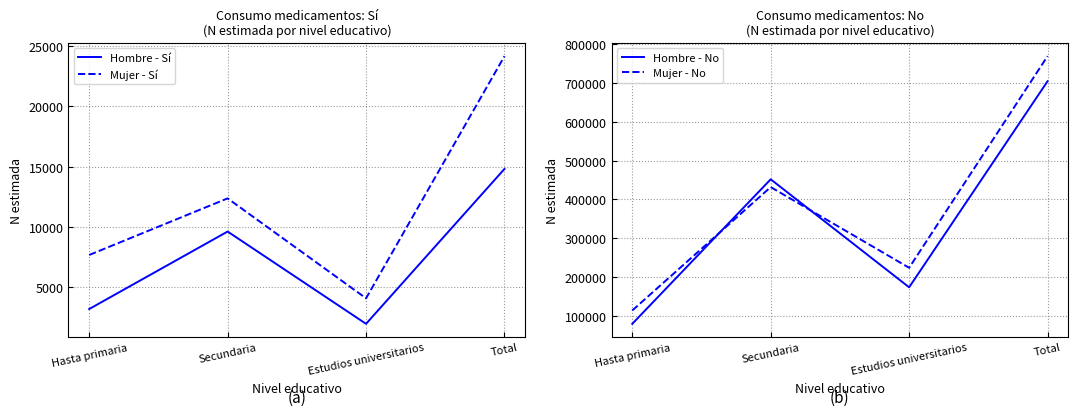

At which category does Hombre - No reach its first local peak?

Secundaria